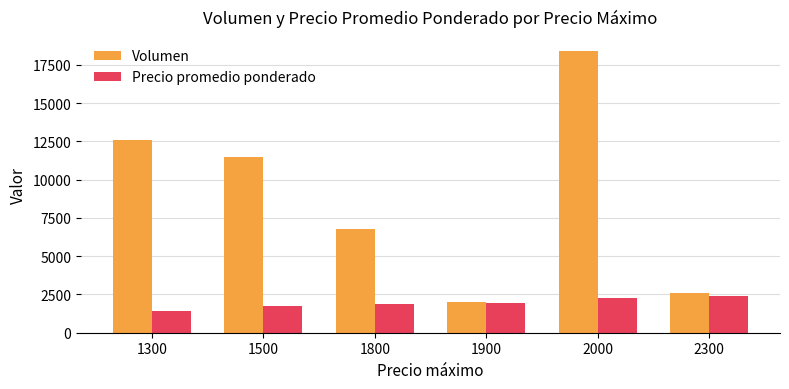

Which series has the widest spread of values?

Volumen